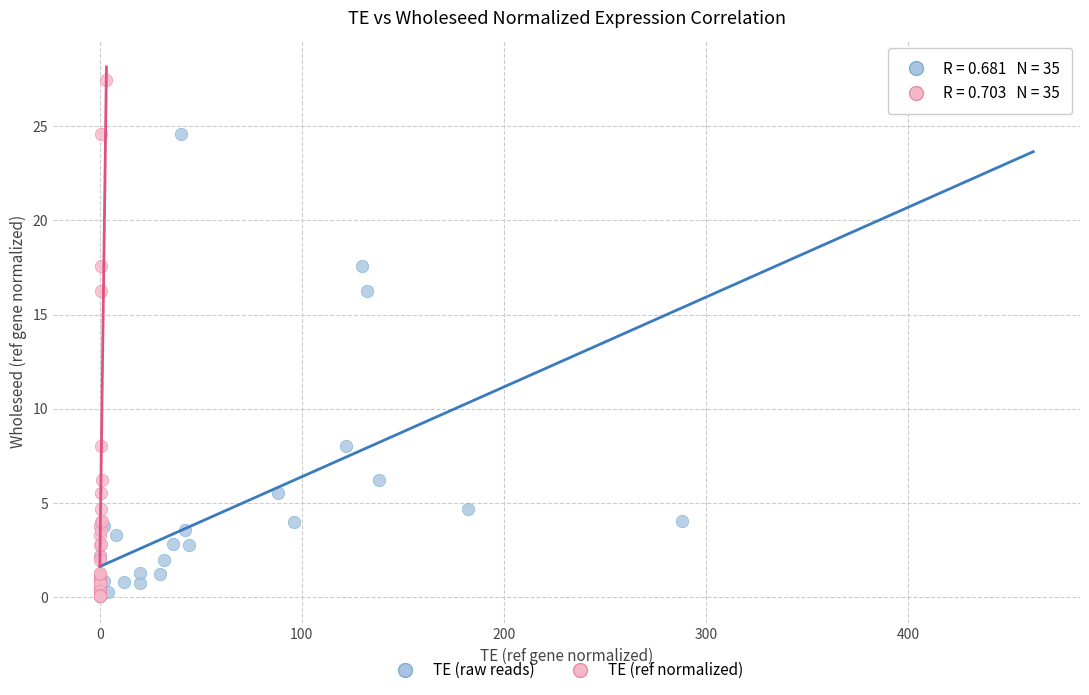

What are all the series names shown in the legend?

TE (raw reads), TE (ref normalized)